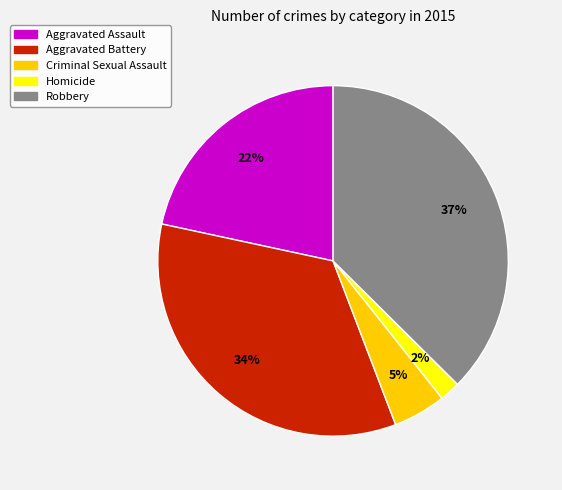

Which has a higher value, Robbery or Homicide?

Robbery